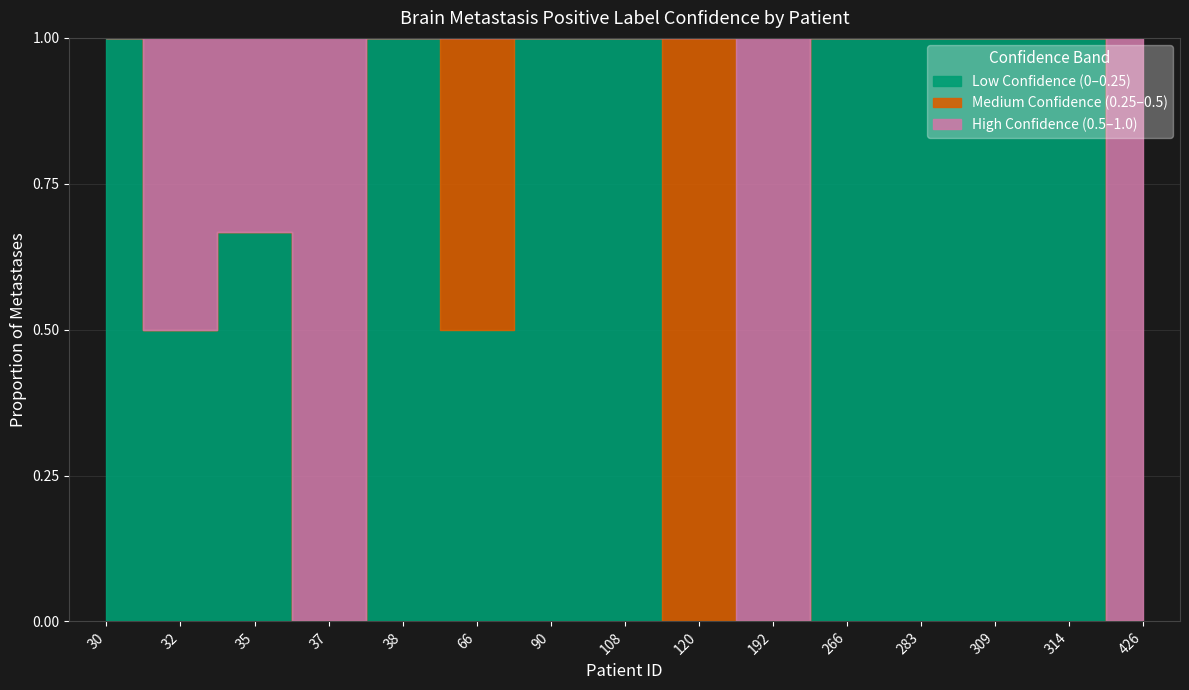

Which series has the widest spread of values?

Low Confidence (0-0.25)